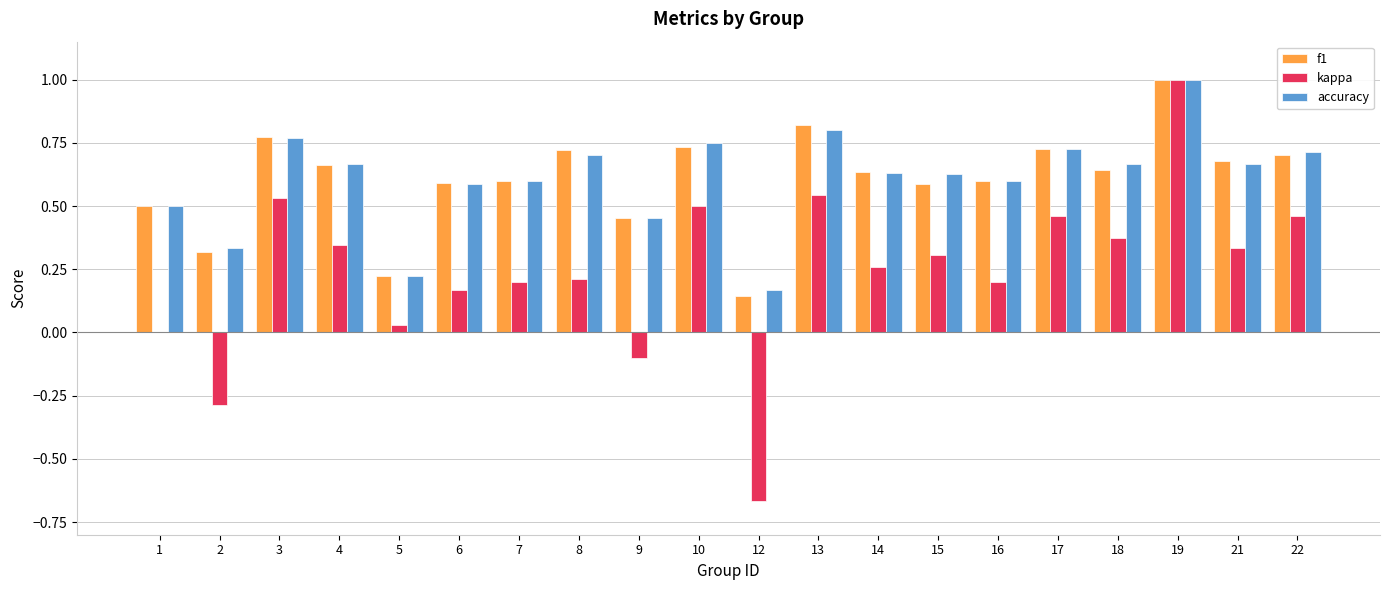

What is the maximum value for accuracy?

1.0